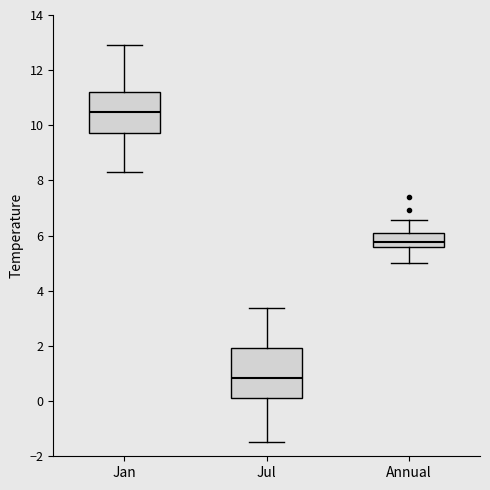

Reading left to right, read every box against the y-axis: the position of its median line, the range the box covers, and the ends of its whiskers. The values are not printed on the chart, so give them approximately, as read against the axis.

Jan: median 10.4, box 9.8 to 11.2, whiskers 8.2 to 13.0
Jul: median 0.8, box 0.2 to 2.0, whiskers -1.4 to 3.4
Annual: median 5.8, box 5.6 to 6.0, whiskers 5.0 to 6.6